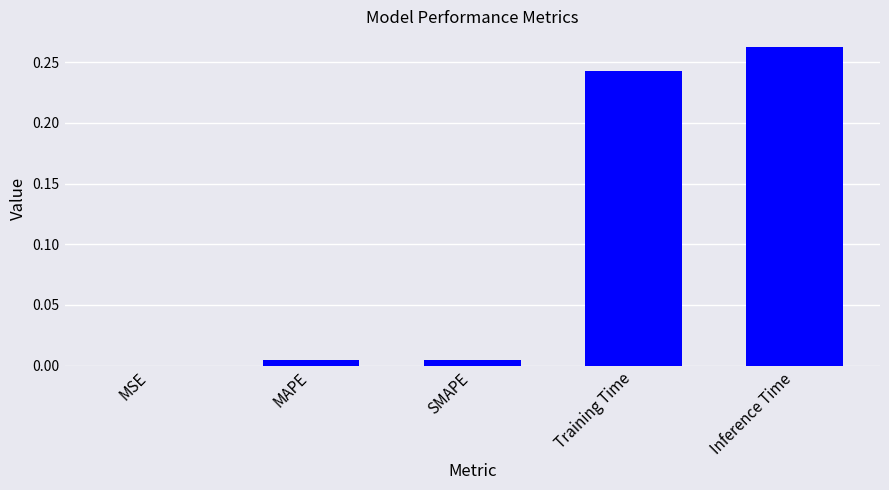

Which label corresponds to the largest value in the chart?

Inference Time